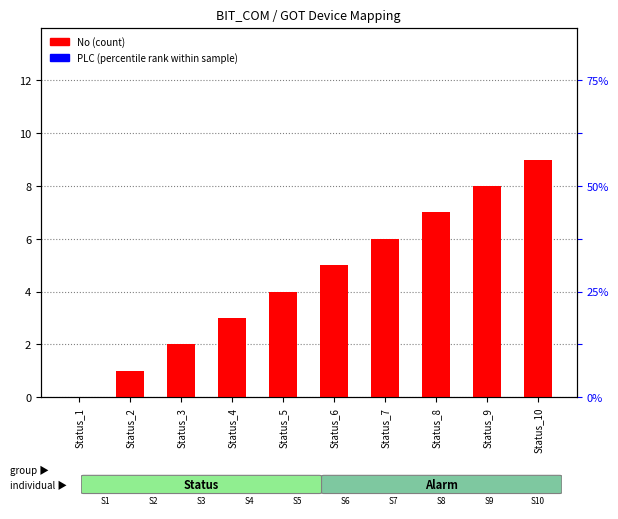

How many values in the GOT series are below 6?

5